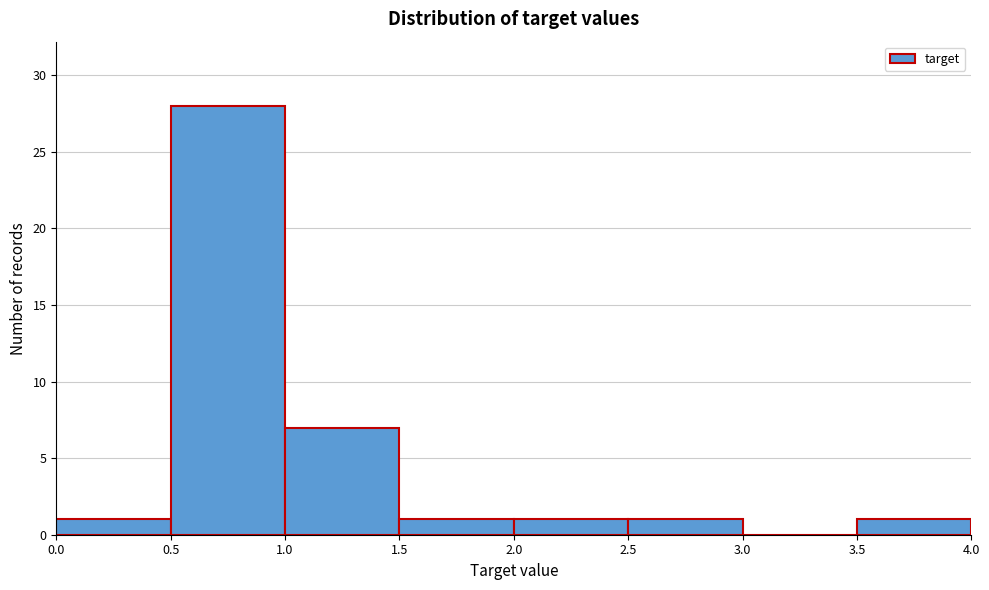

What is the height of the bar covering 2.5 to 3.0 on the x-axis? The values are not printed on the chart, so give them approximately, as read against the axis.

1